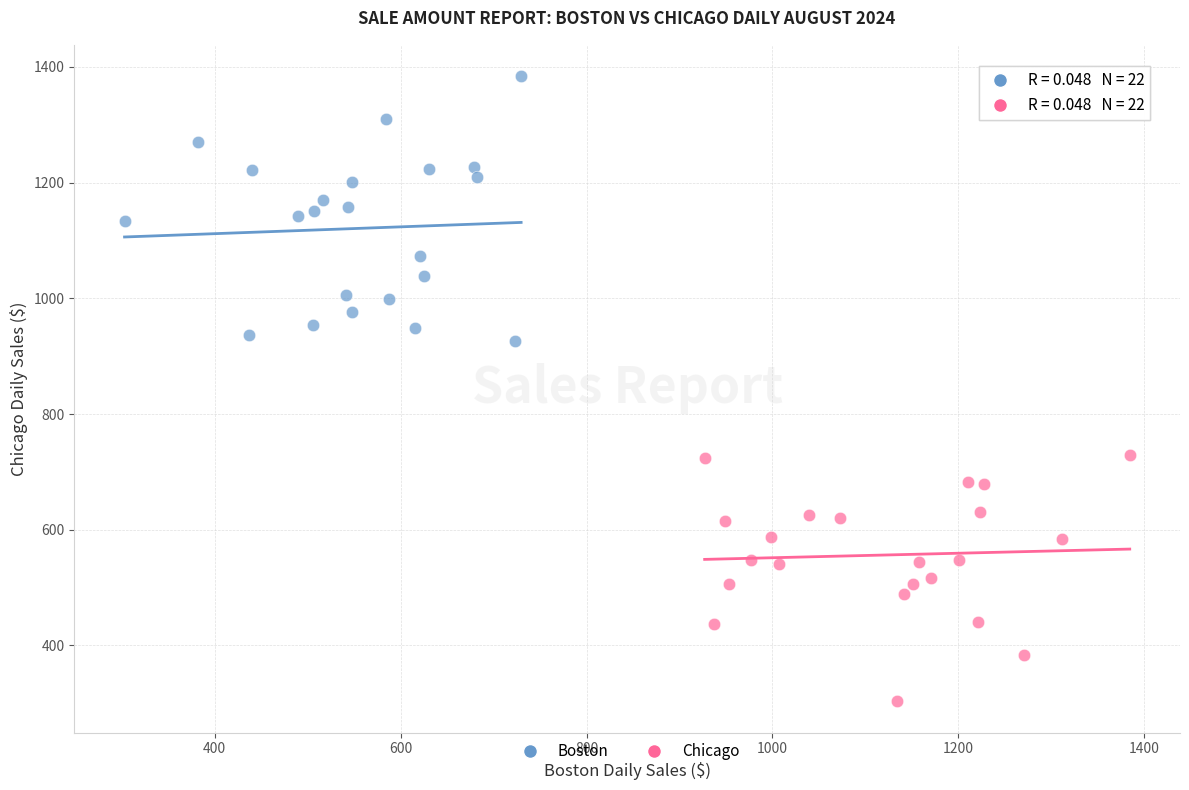

Which series reaches the maximum Y coordinate?

Boston